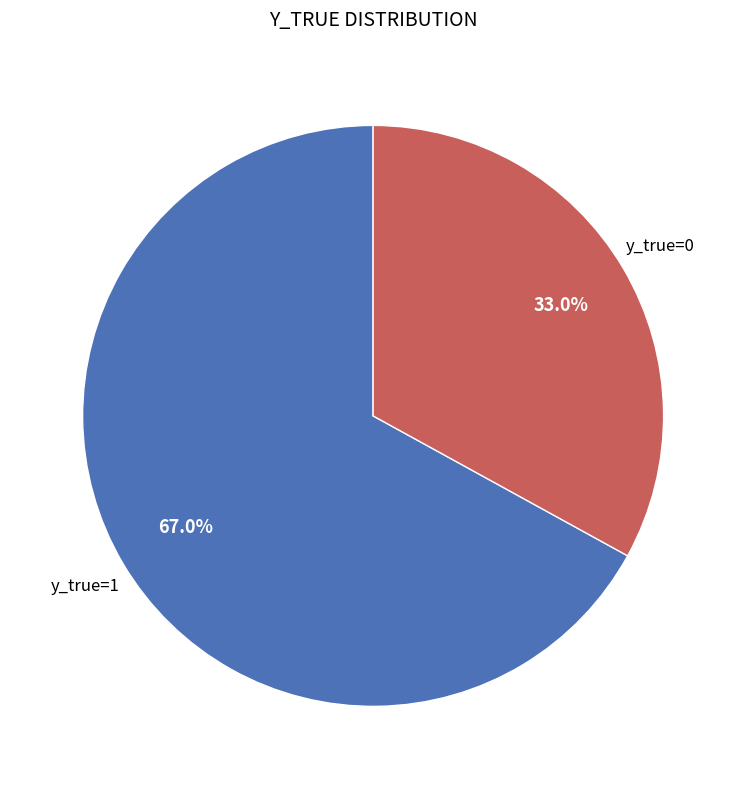

What percentage is NOT represented by y_true=0?

67.0%